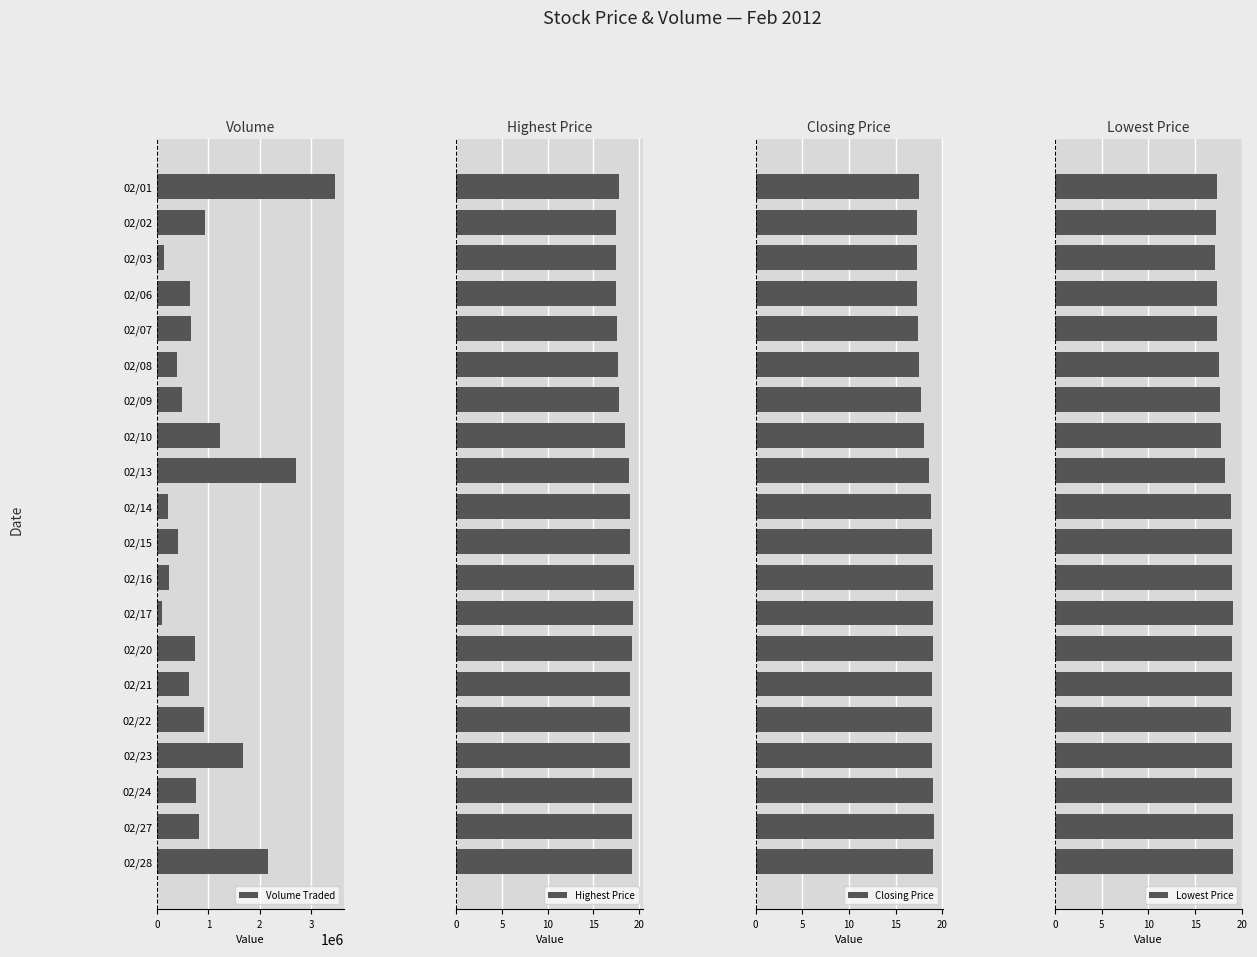

What is the sum of all Highest Price values?

371.6